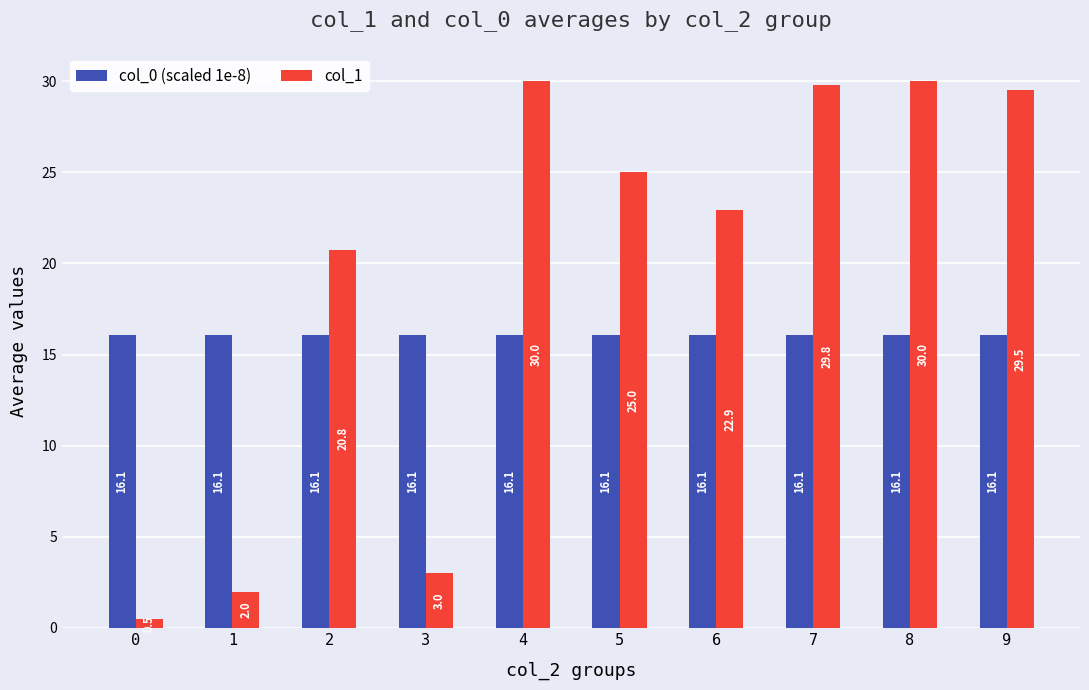

Reading left to right, what are all the values shown in this chart?

col_0 (scaled 1e-8): 0=16.1	1=16.1	2=16.1	3=16.1	4=16.1	5=16.1	6=16.1	7=16.1	8=16.1	9=16.1
col_1: 0=0.5	1=2.0	2=20.8	3=3.0	4=30.0	5=25.0	6=22.9	7=29.8	8=30.0	9=29.5